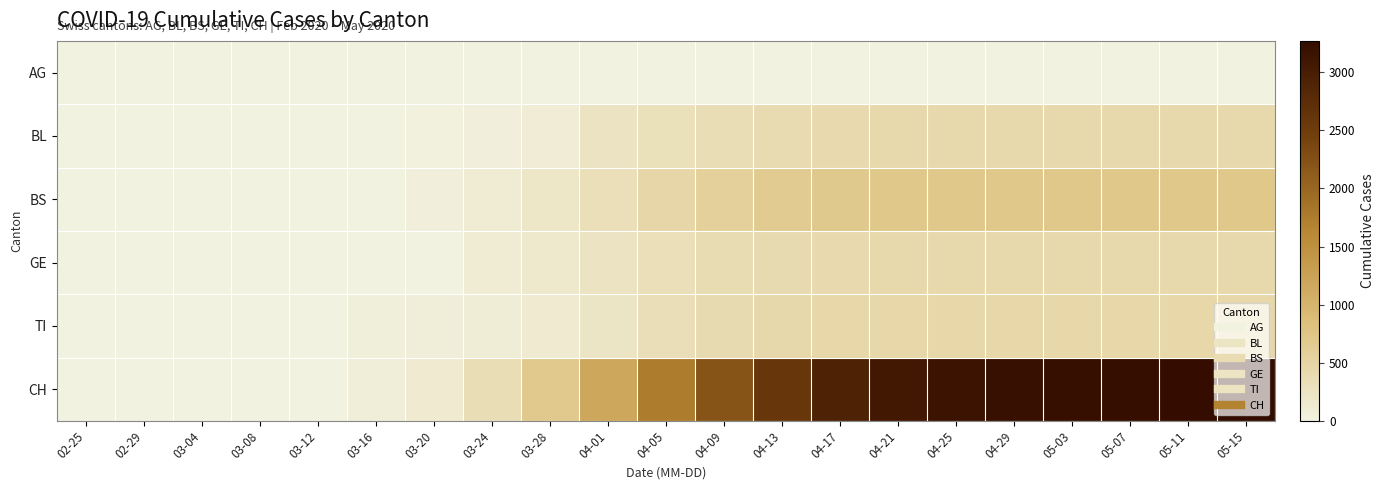

At which category is the sum across all series the highest?

05-15